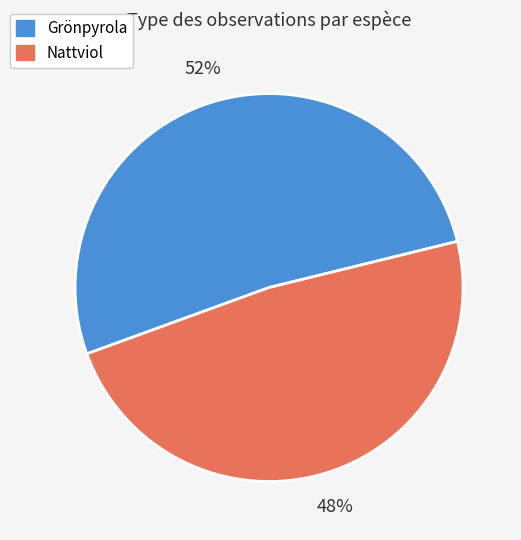

Which category has the biggest portion of the pie?

Grönpyrola